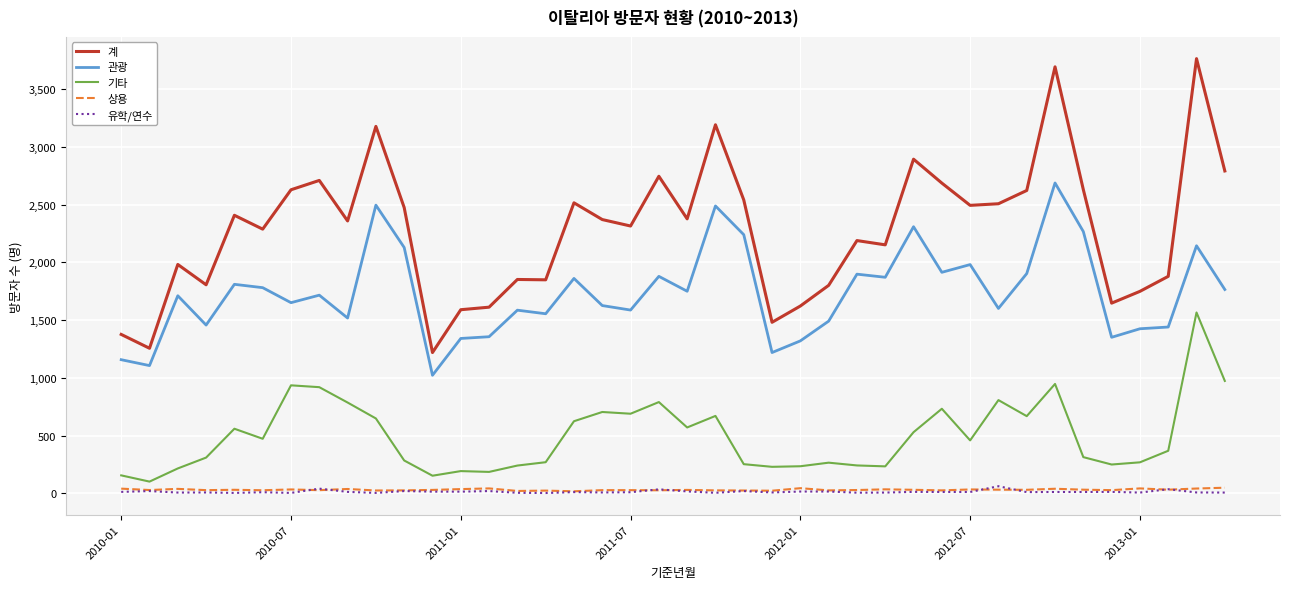

What is the minimum value shown in the chart?

2